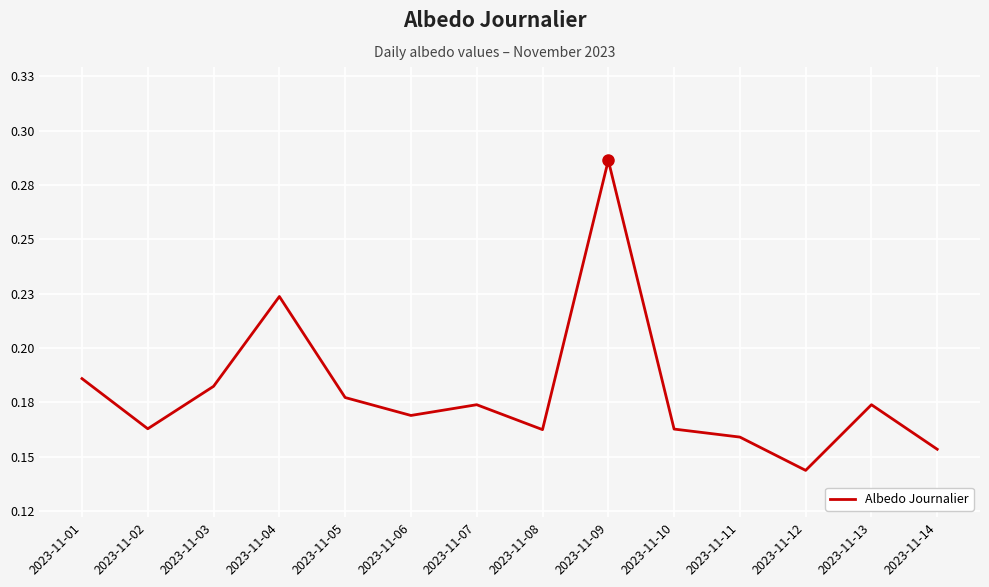

What is the value of the 5th point from the left?

0.2